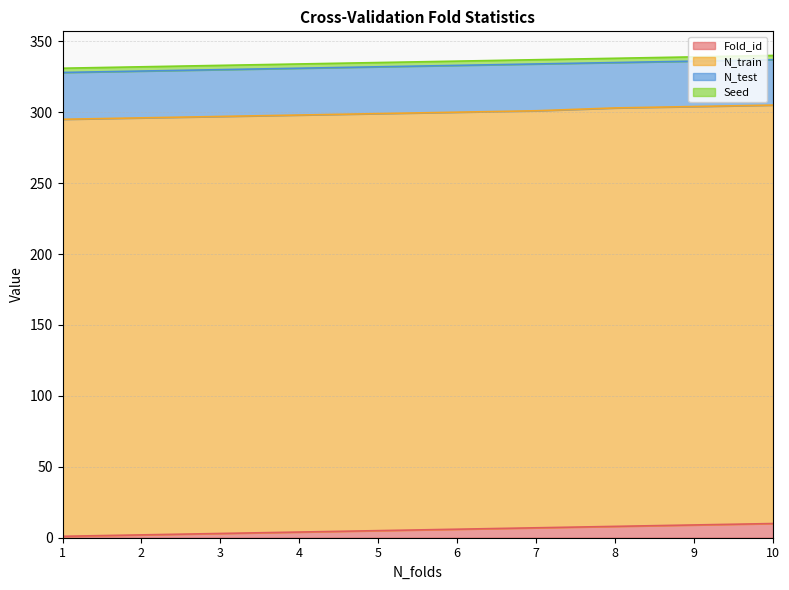

What value does the Seed series have at 3?

3